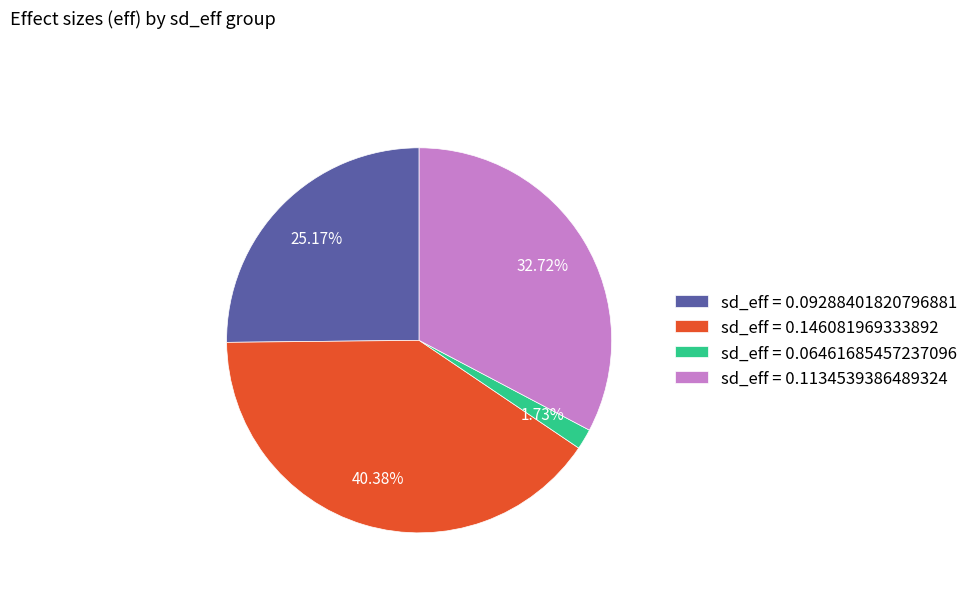

Rank the categories by value from highest to lowest.

sd_eff = 0.146081969333892, sd_eff = 0.1134539386489324, sd_eff = 0.09288401820796881, sd_eff = 0.06461685457237096